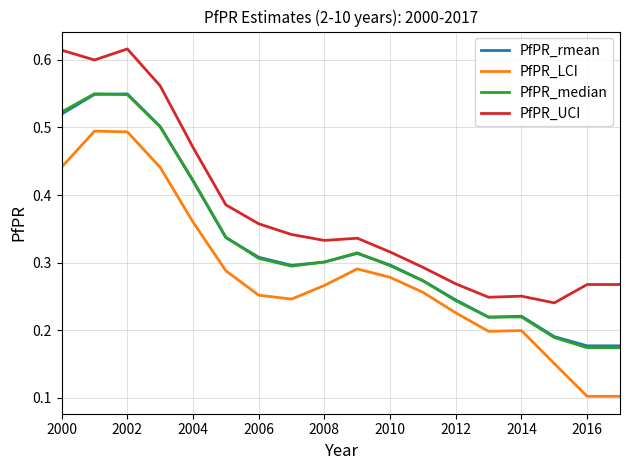

Which series has the widest spread of values?

PfPR_LCI